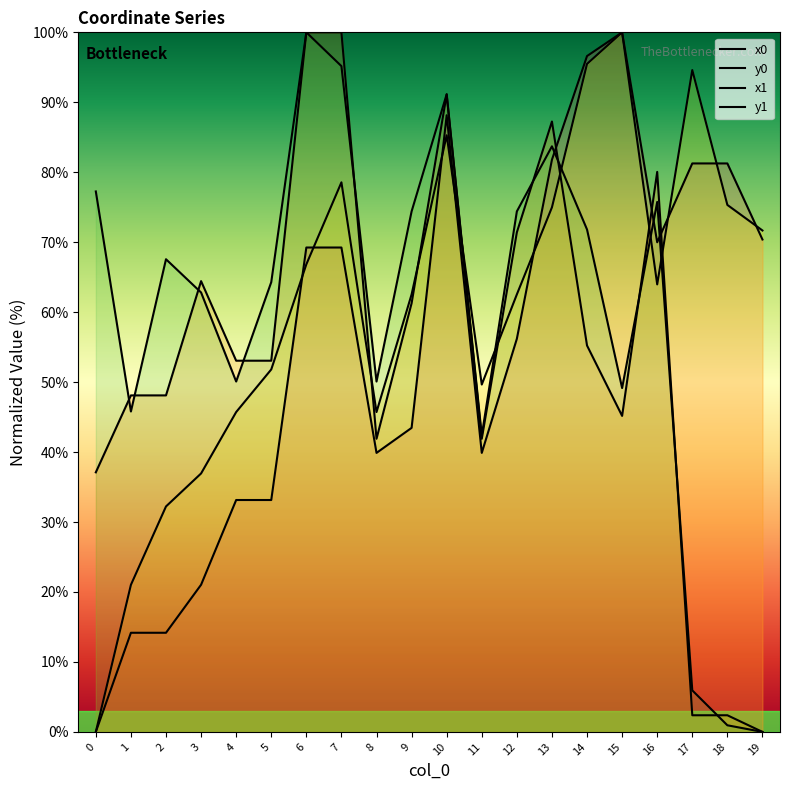

List the series in order of their peak value, lowest first.

x0, y0, x1, y1